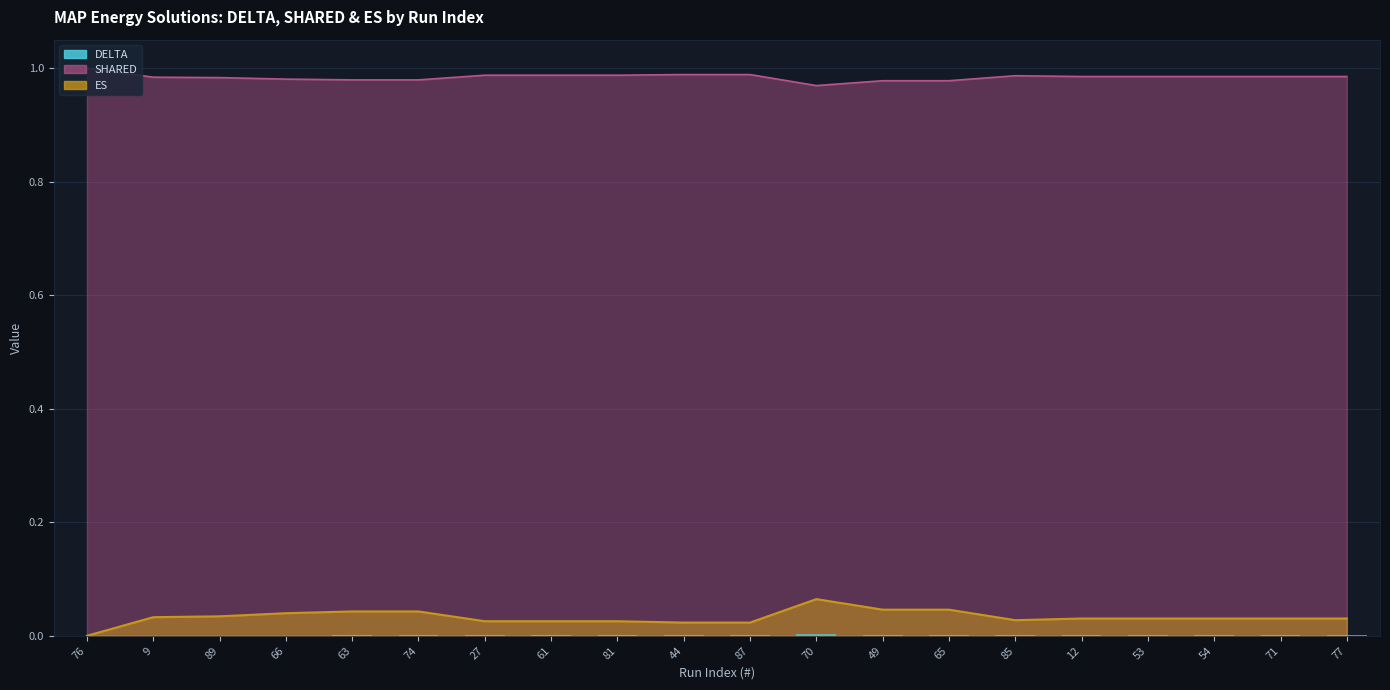

Rank the categories by value from lowest to highest.

76, 66, 9, 89, 44, 87, 27, 61, 81, 85, 63, 74, 12, 53, 54, 71, 77, 49, 65, 70